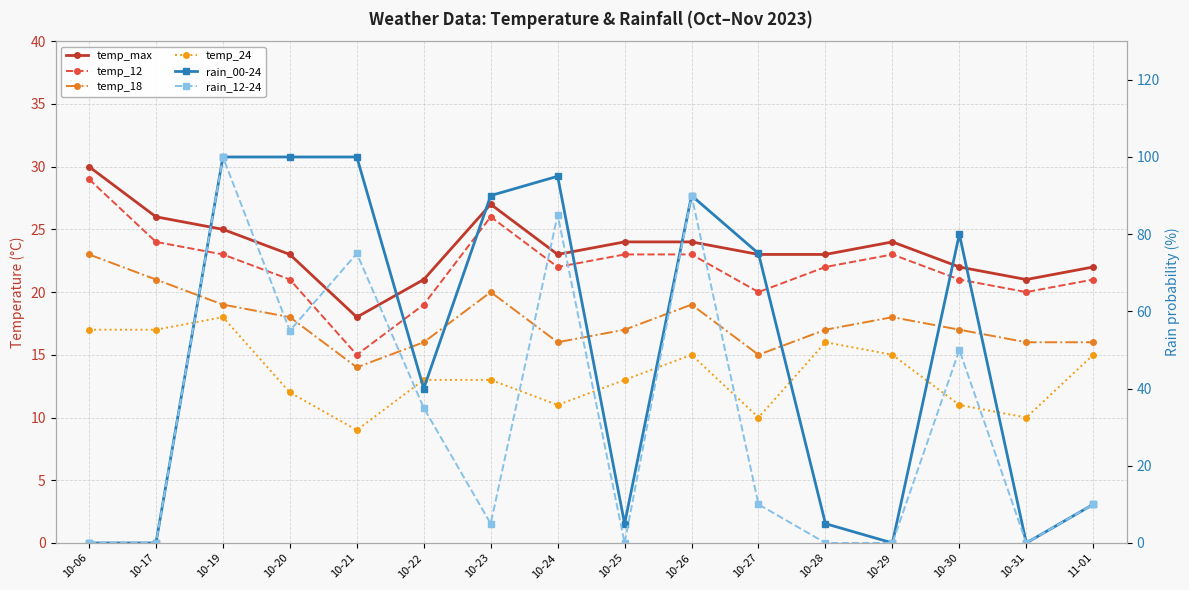

In rain_12-24, how many points are lower than both neighbors (excluding endpoints)?

4